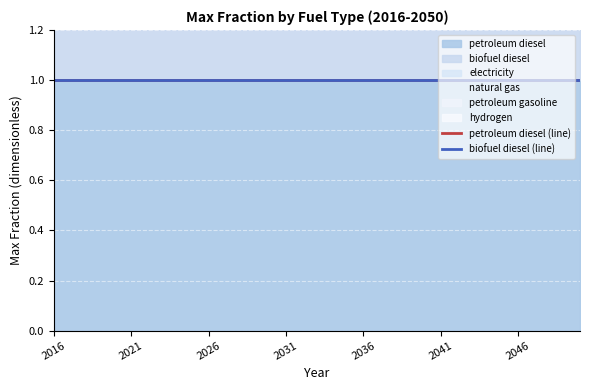

At how many categories does at least one series exceed 0?

35